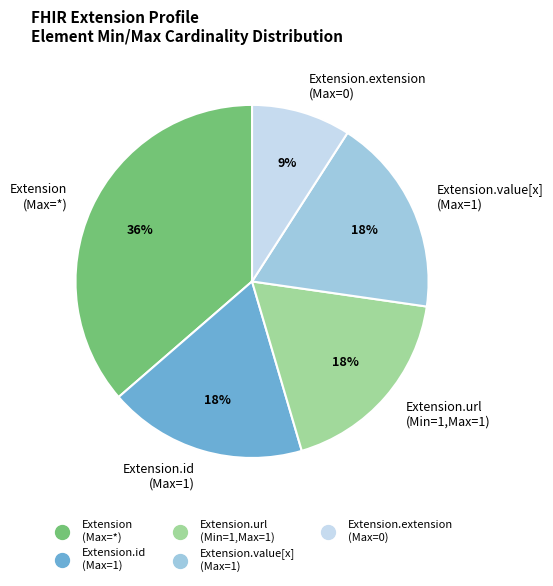

How many slices are in this pie chart?

5